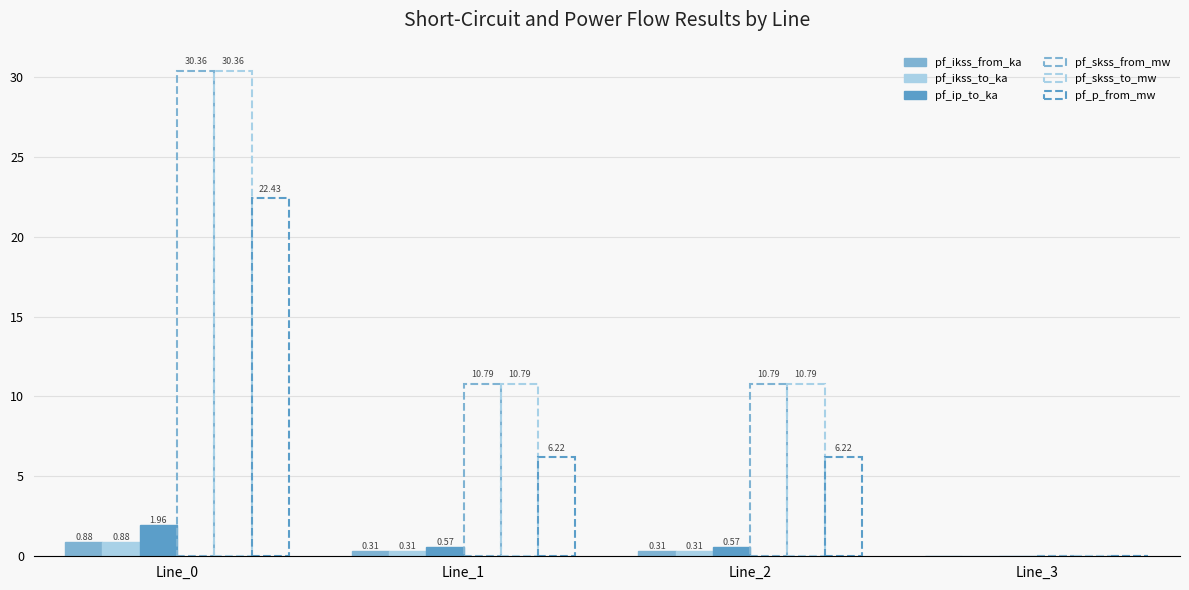

At which label does pf_p_from_mw reach its peak?

Line_0